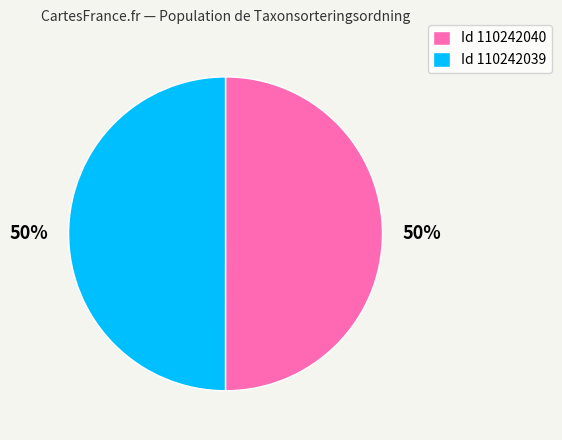

The Id 110242039 slice represents 50% of the pie. True or false?

True